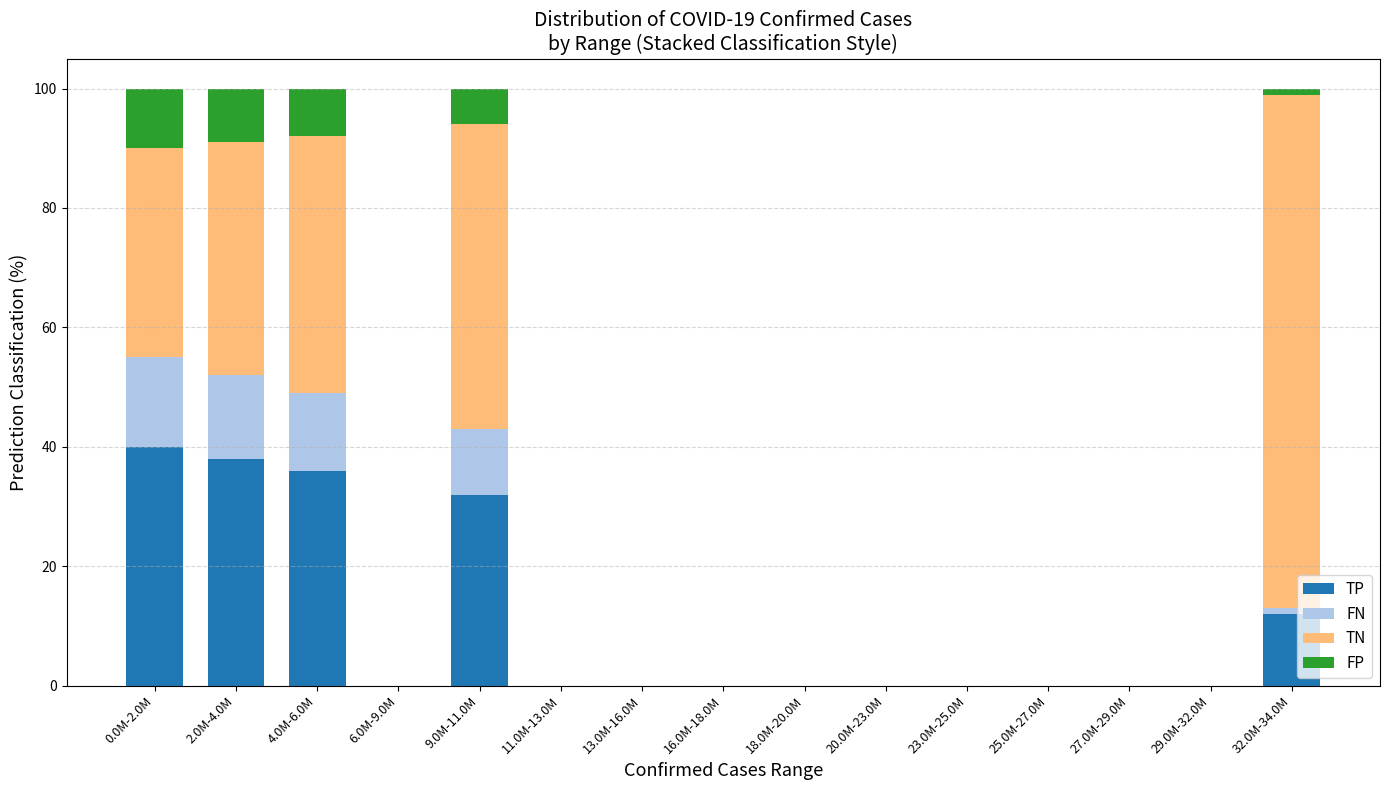

True or false: TP has a value of -27 at 18.0M-20.0M.

False